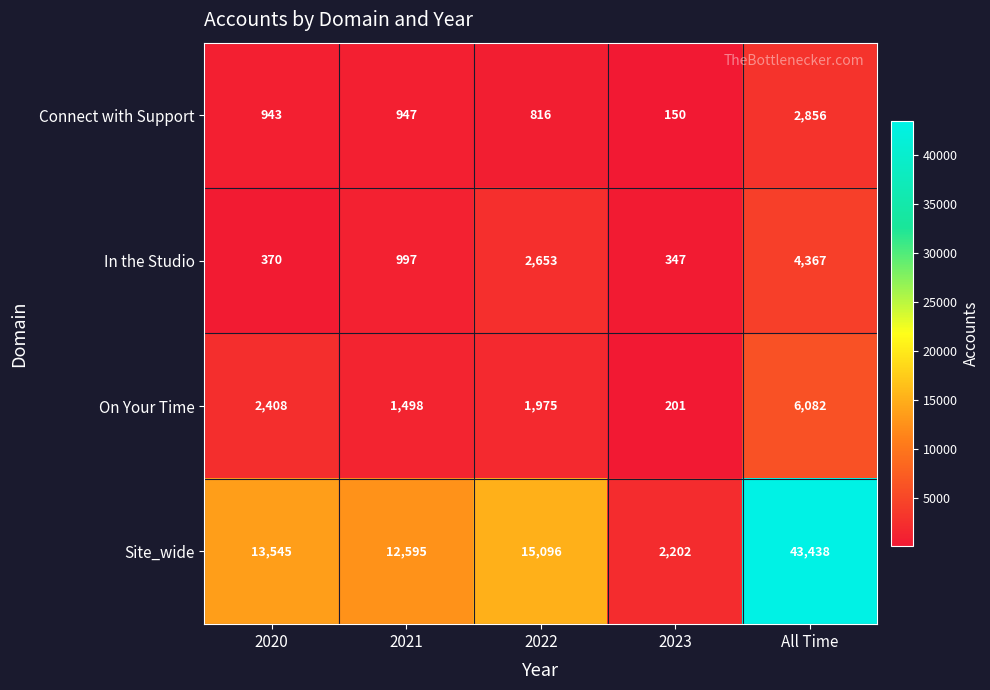

True or false: Connect with Support has a value of 644 at All Time.

False